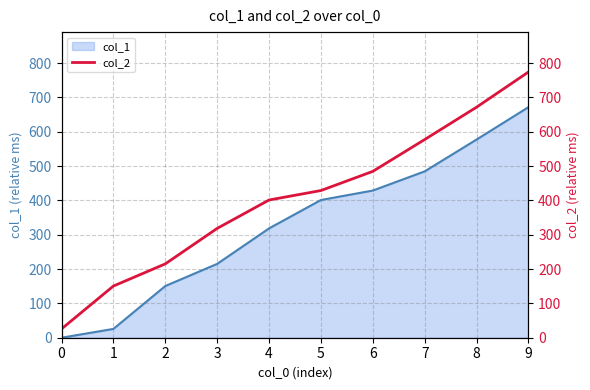

Is it true that col_1 equals 0.0 at 0?

True